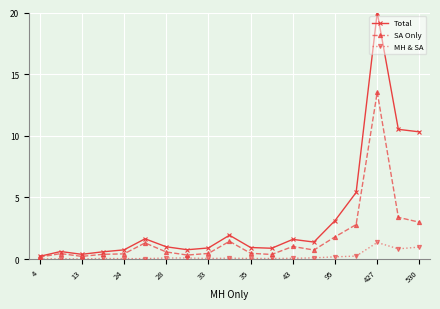

Which series has the largest range (max minus min)?

Total